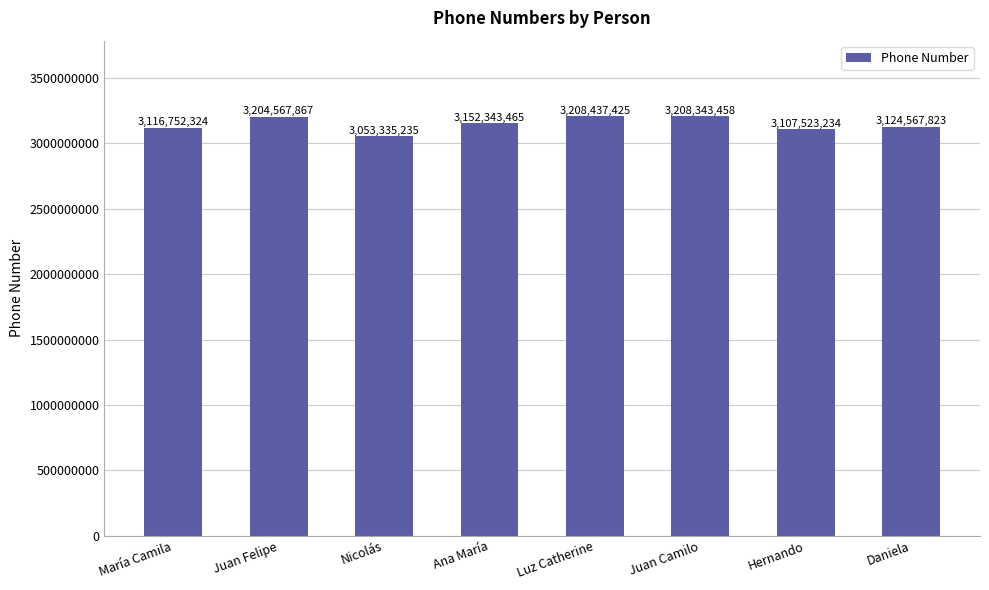

Approximately how many times larger is the value at Daniela compared to Luz Catherine?

1.0